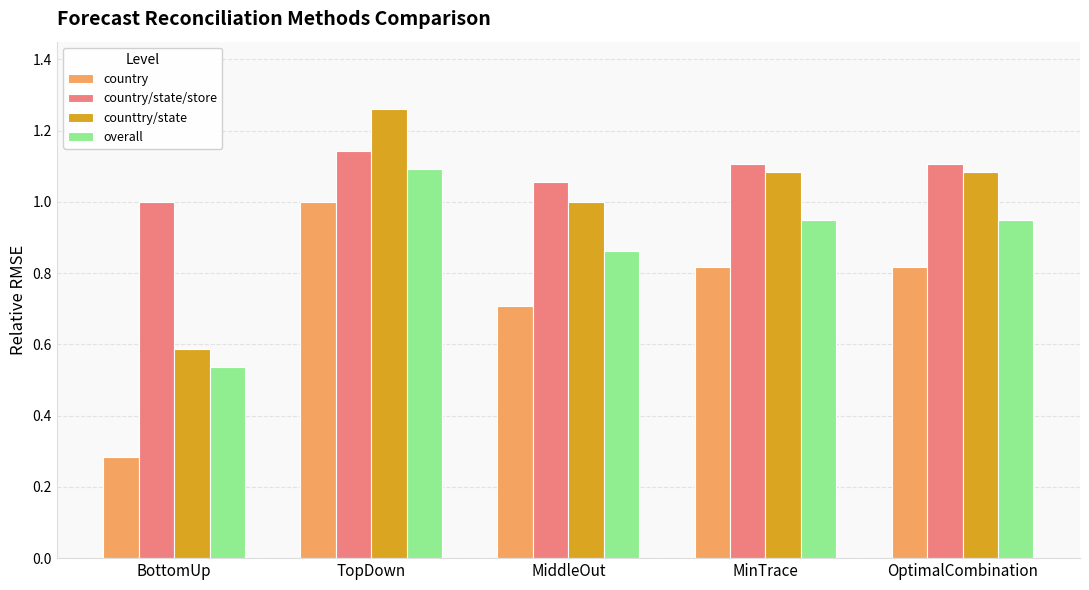

What is the total value across all series at TopDown?

4.5